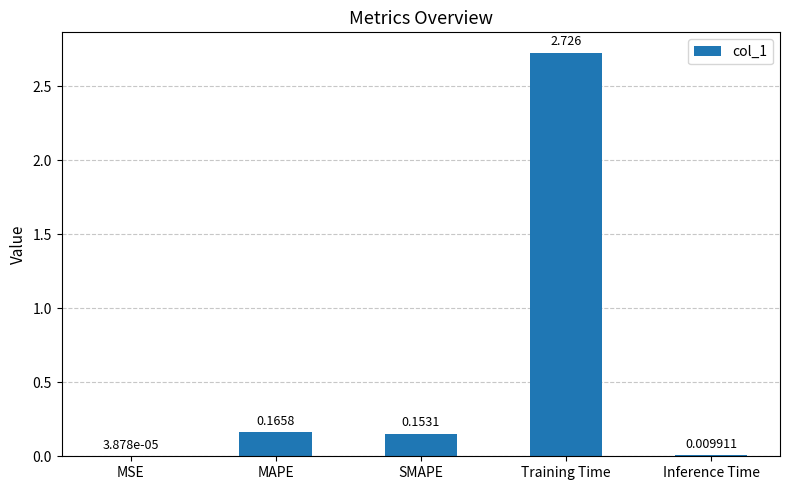

Where is the data nearest to the value 1?

MAPE